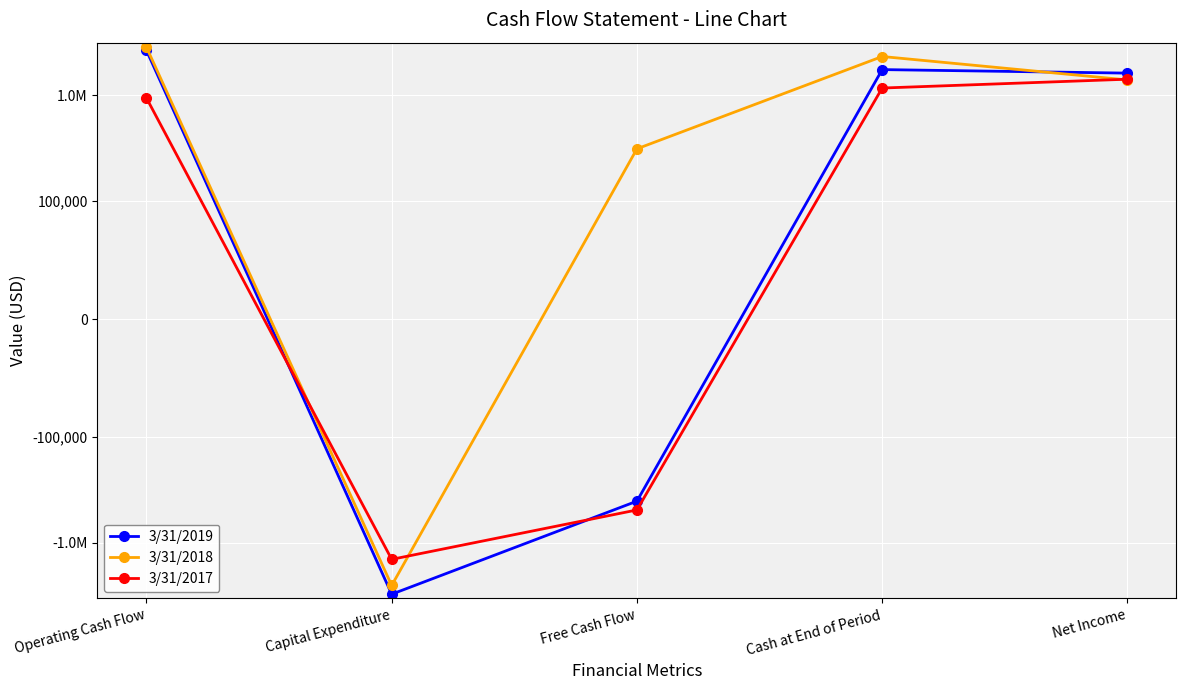

Which category has the highest value in the 3/31/2017 series?

Net Income